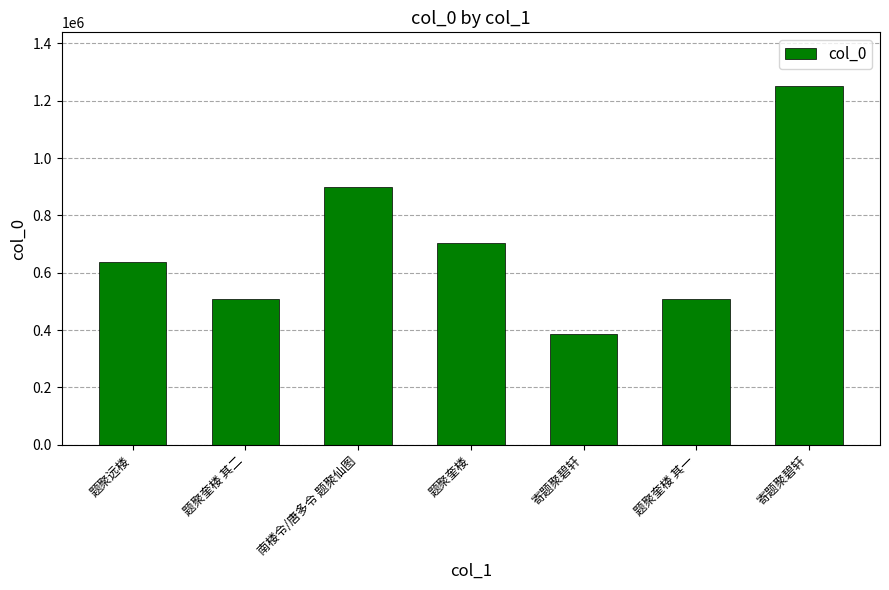

What is the approximate value at 题聚奎楼 其二?

509181